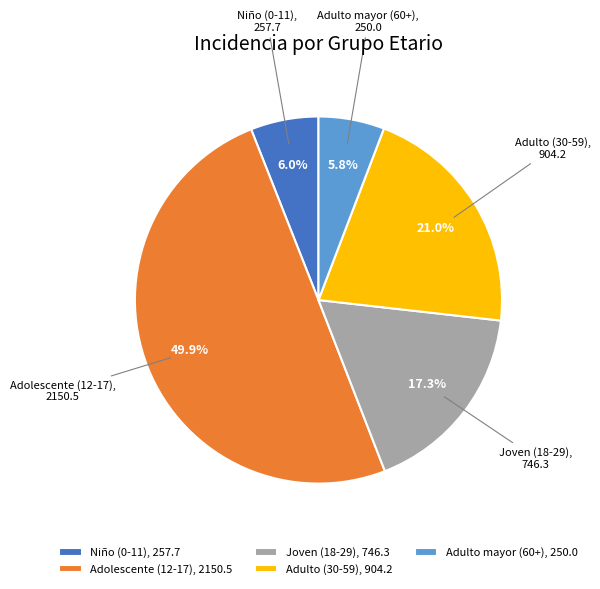

Is Joven (18-29) the majority of the pie?

No